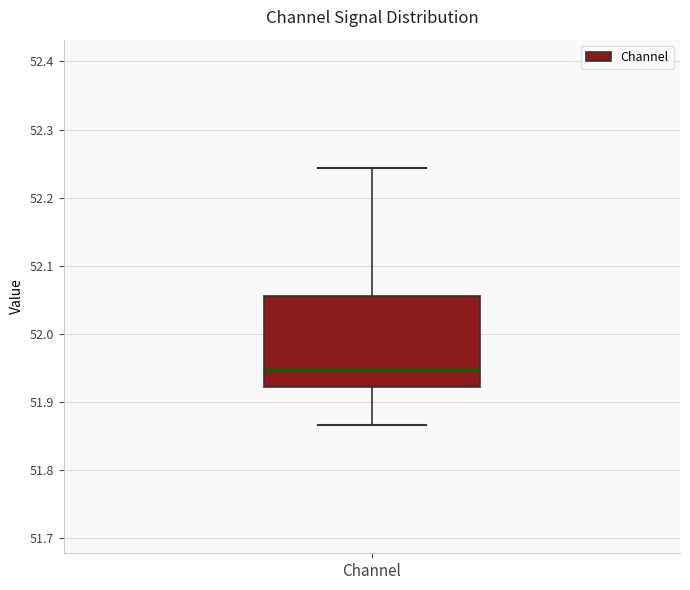

Read this box plot against the y-axis: the position of the median line, the range covered by the box, and the ends of both whiskers. The values are not printed on the chart, so give them approximately, as read against the axis.

median 51.95, box 51.92 to 52.06, whiskers 51.87 to 52.24